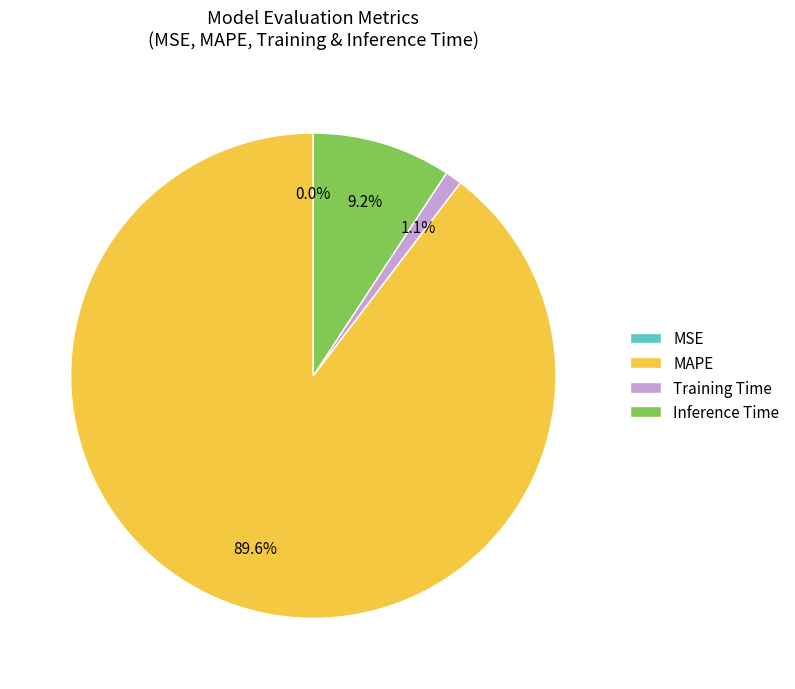

Which slice represents more than half of the pie?

MAPE